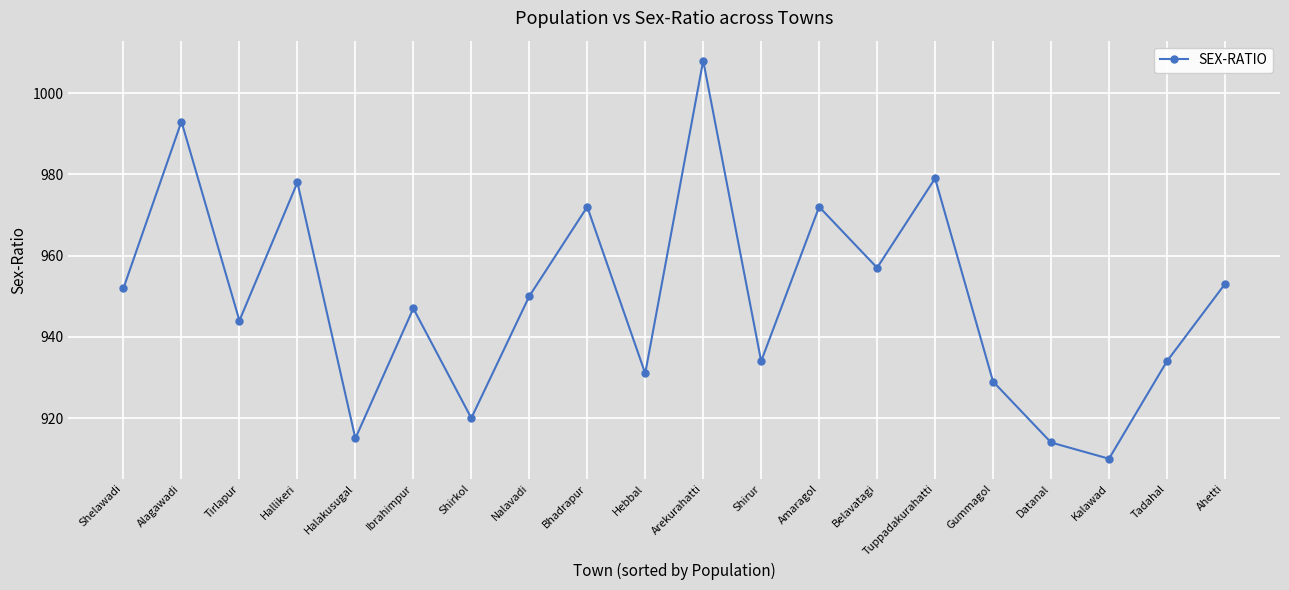

Where is the first local minimum?

Tirlapur